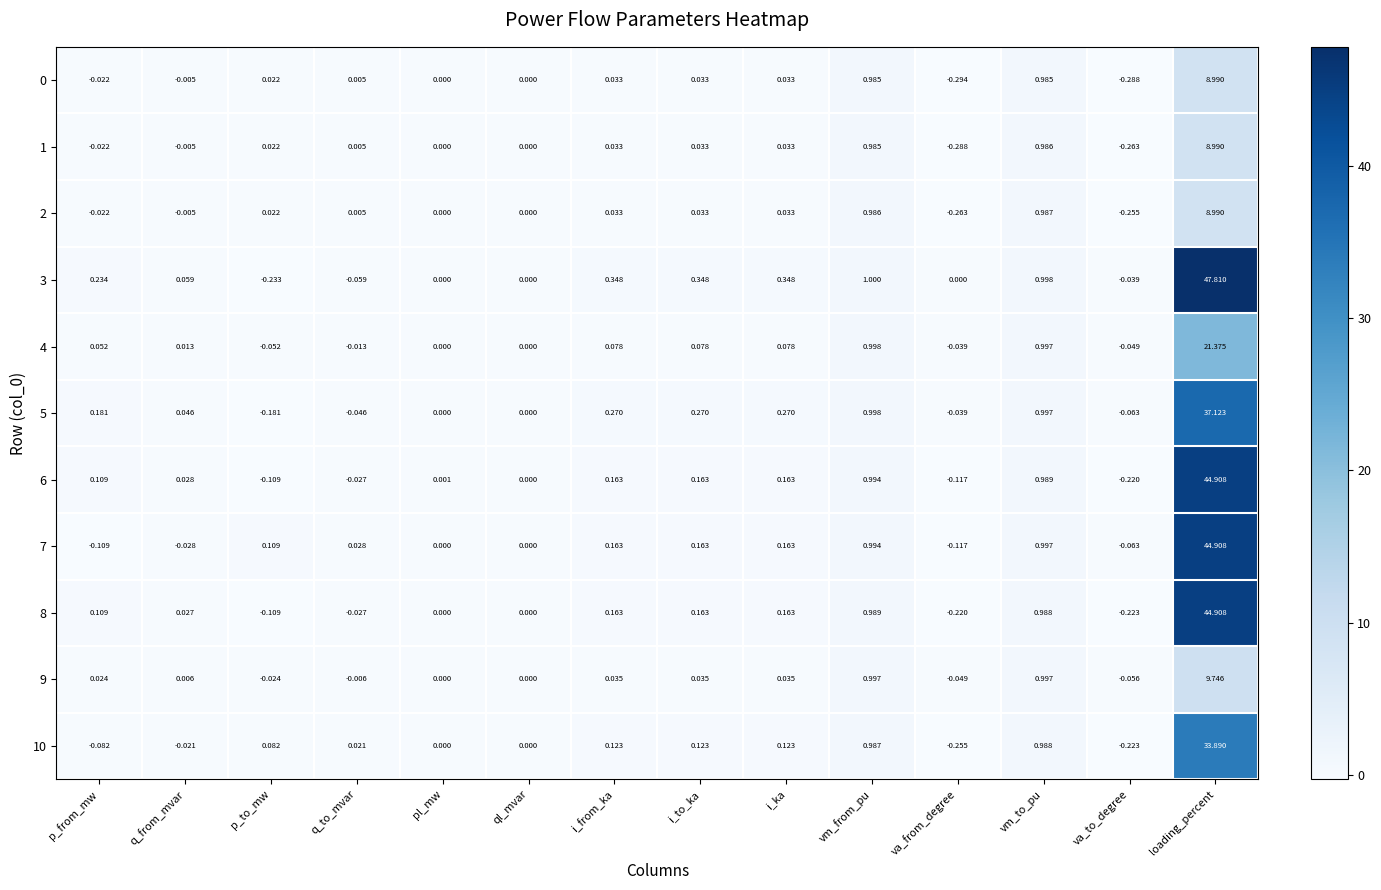

At which category does the chart reach its peak across all series?

loading_percent